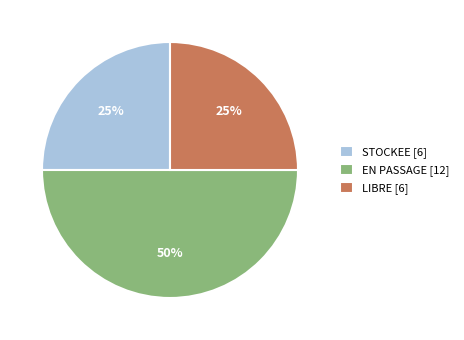

Is LIBRE the majority of the pie?

No